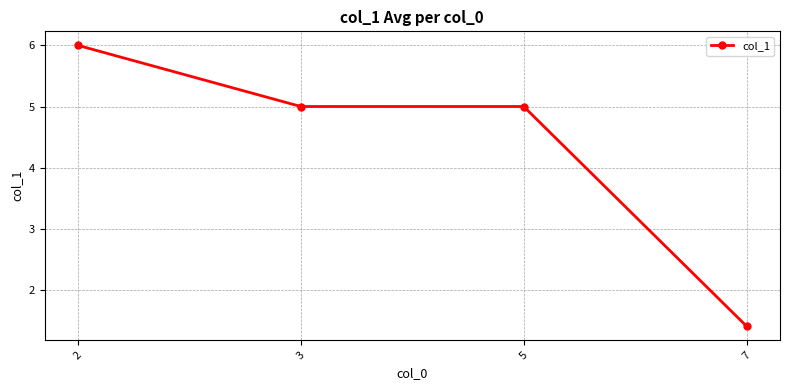

Which category has the lowest value across all series?

7